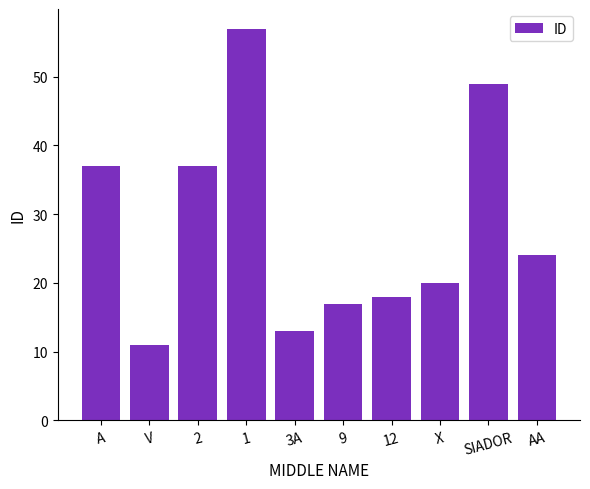

Which has a higher value, X or 1?

1